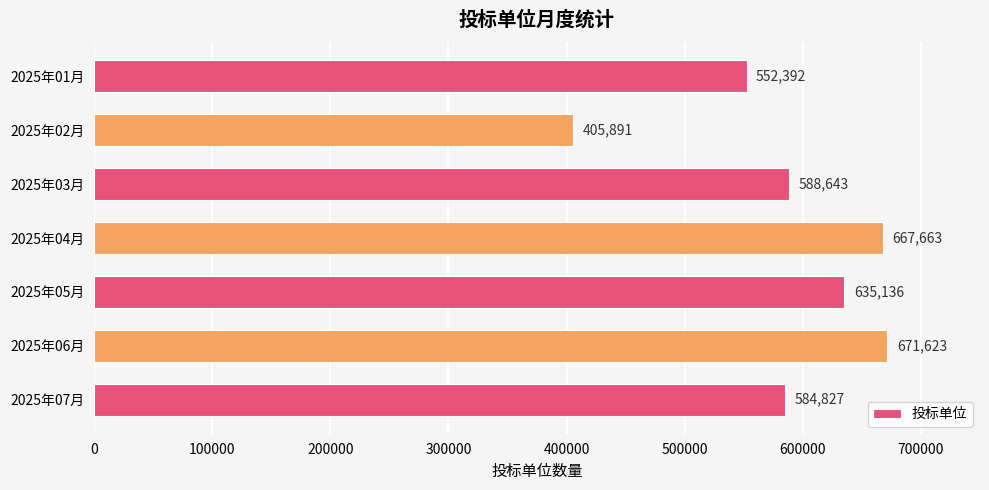

Reading bottom to top, what are all the values shown in this chart?

584827	671623	635136	667663	588643	405891	552392